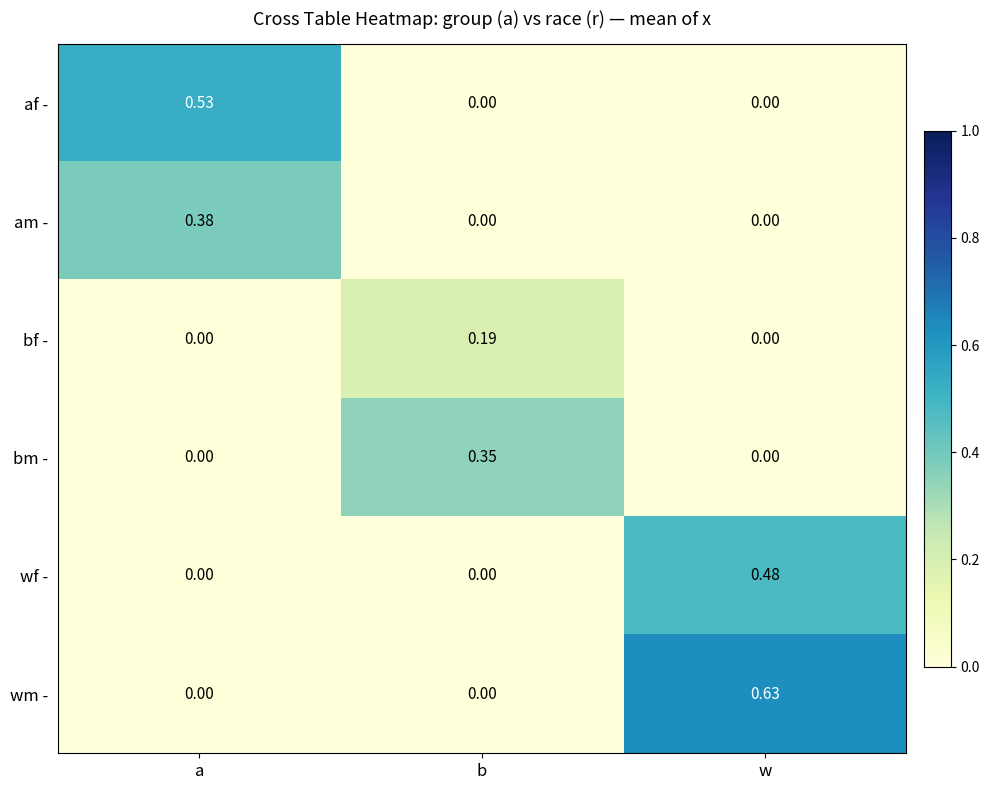

Which category has the highest value across all series?

w